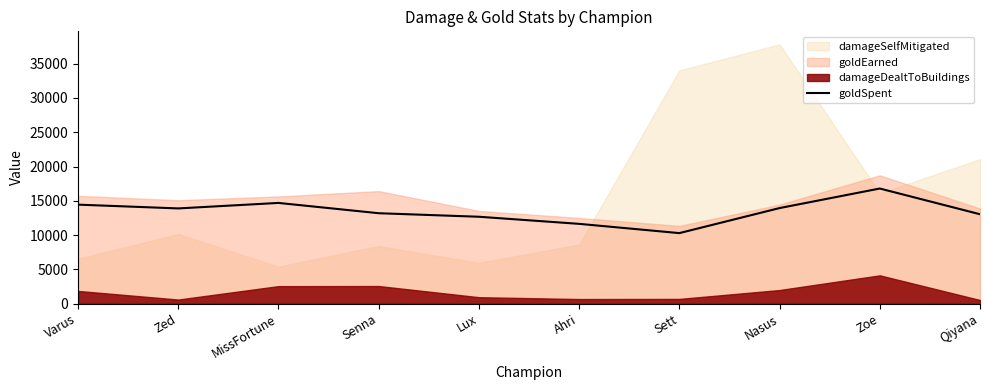

The goldSpent series shows 13950 at Nasus. True or false?

True